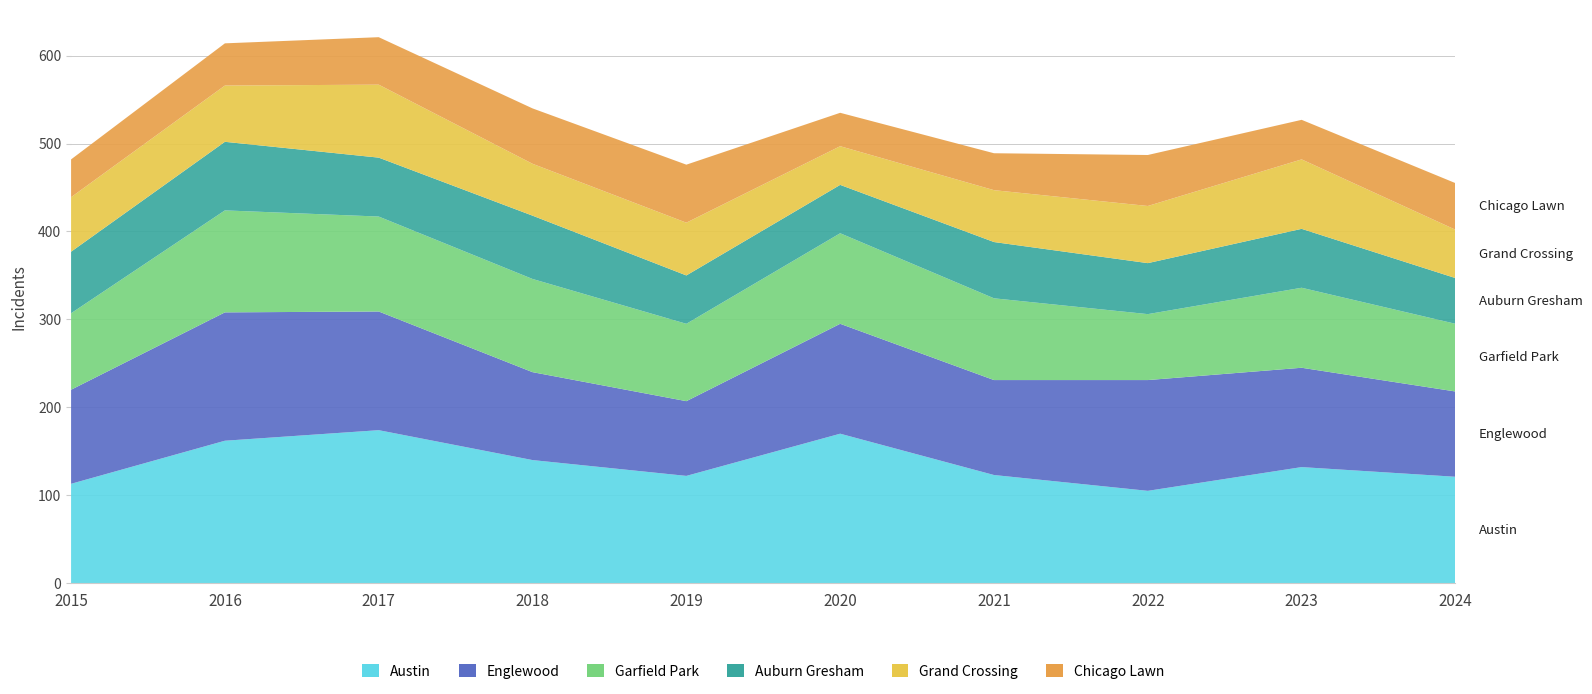

Reading right to left, transcribe all the data shown in this chart.

Austin: 121	132	105	123	170	122	140	174	162	113
Englewood: 97	113	126	108	125	85	100	135	146	107
Garfield Park: 77	91	75	93	103	88	106	108	116	87
Auburn Gresham: 52	67	58	64	55	55	72	67	78	70
Grand Crossing: 55	79	65	59	44	60	59	83	64	62
Chicago Lawn: 53	45	58	42	38	66	63	54	48	43